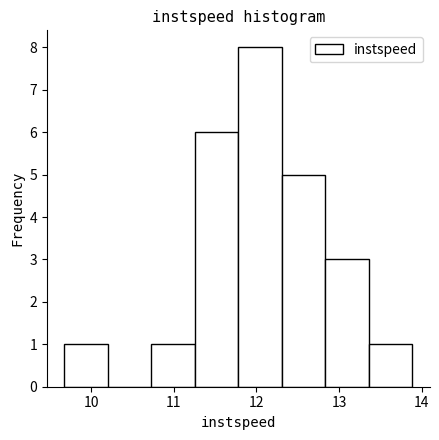

How tall is the bar that spans 9.7 to 10.2 on the x-axis? Neither the bar edges nor the heights are printed on the chart, so give them approximately, as read against the axes.

1